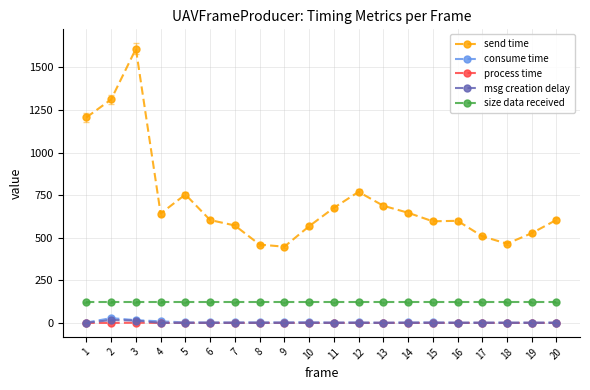

What is the value of the msg creation delay point at the 2nd from the left?

17.0